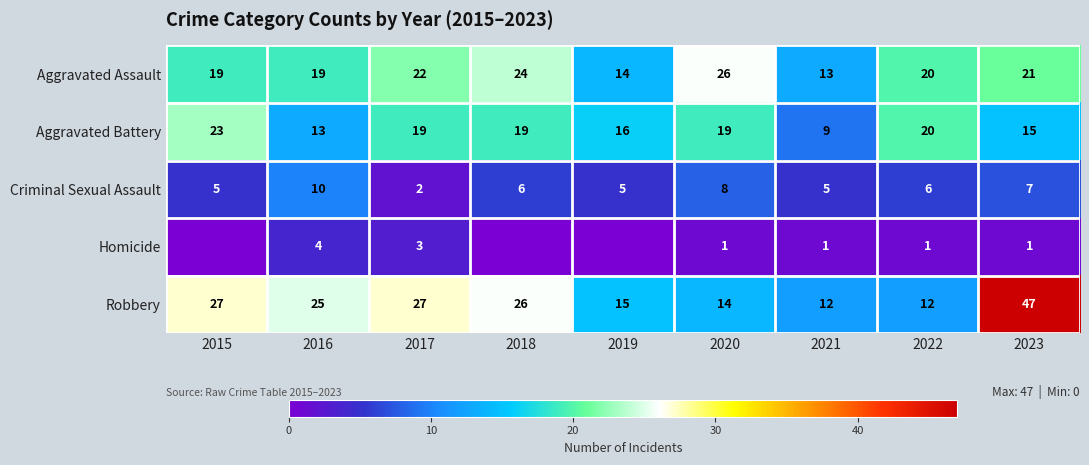

The value of Robbery at 2017 is 27. True or false?

True